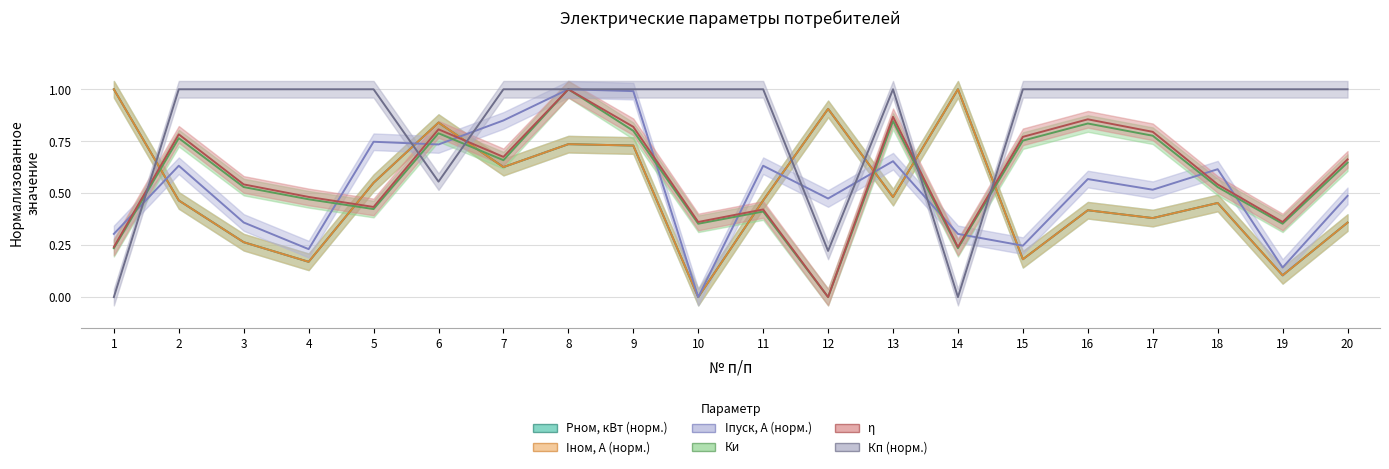

How many data points does each series have?

20